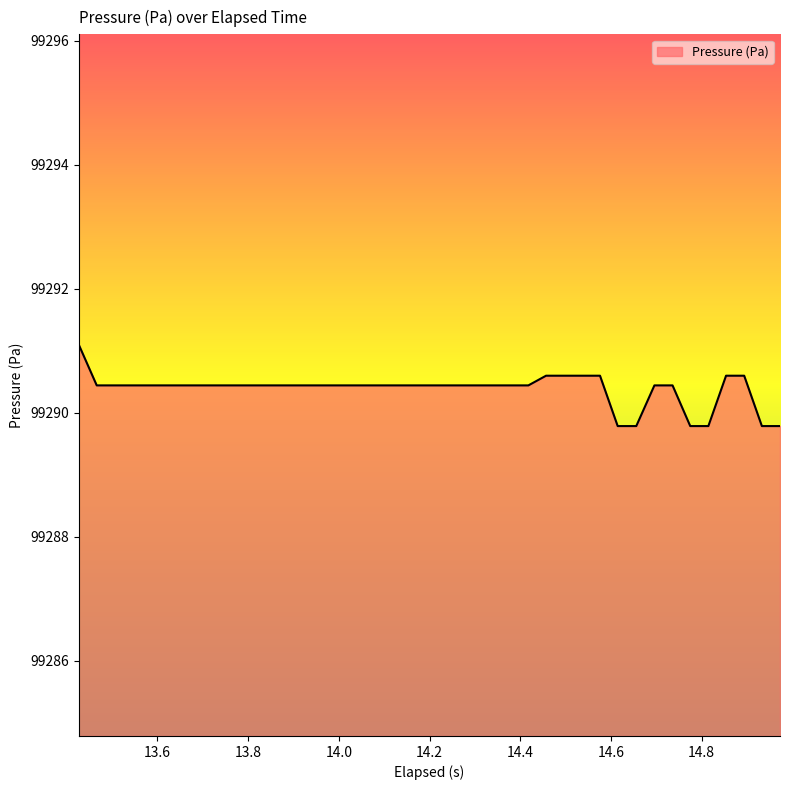

What is the minimum value shown in the chart?

99289.8